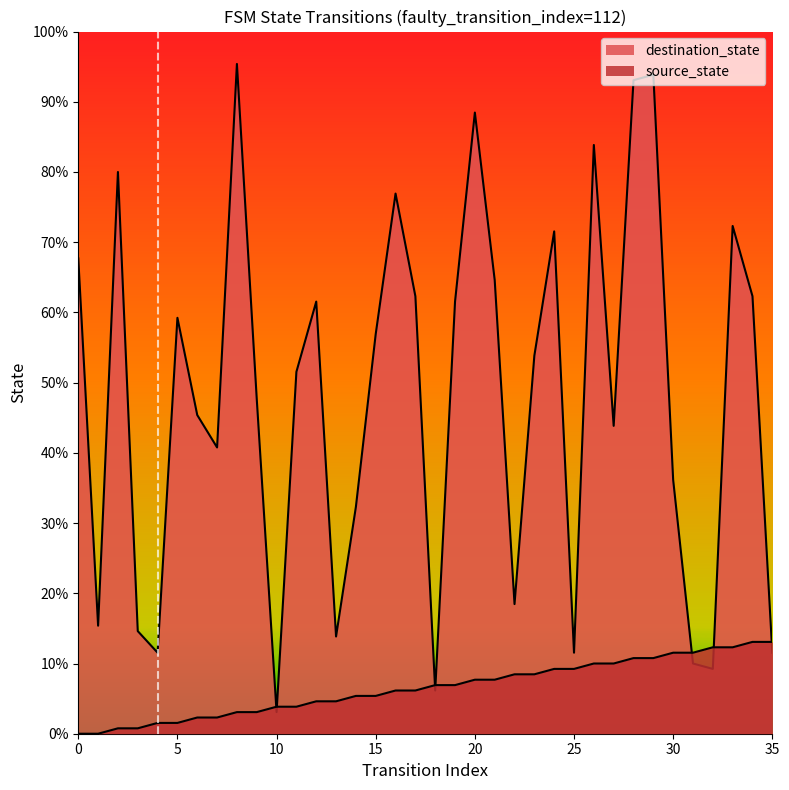

Does the chart display data point markers on the line(s)?

No